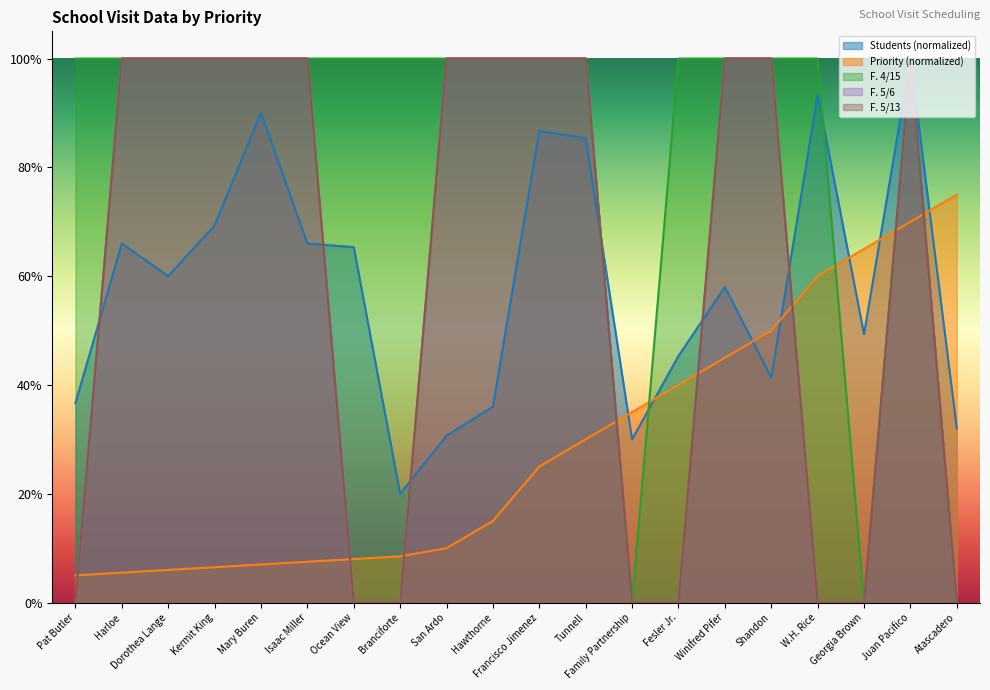

What is the lowest value of the Students series?

0.2